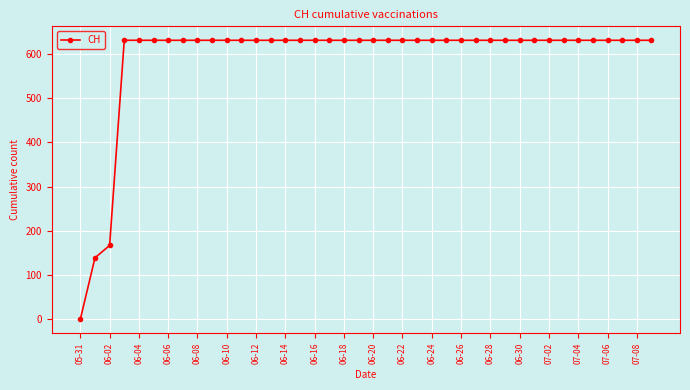

What is the maximum value shown in the chart?

631